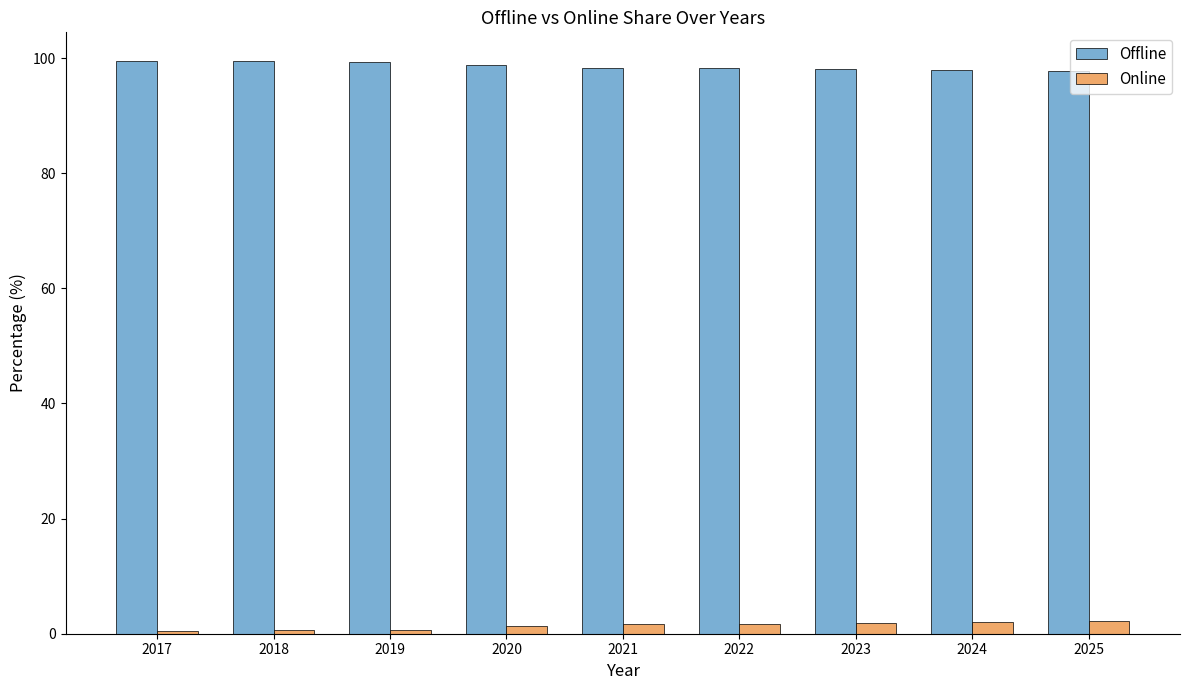

Which series has the largest total across all categories?

Offline